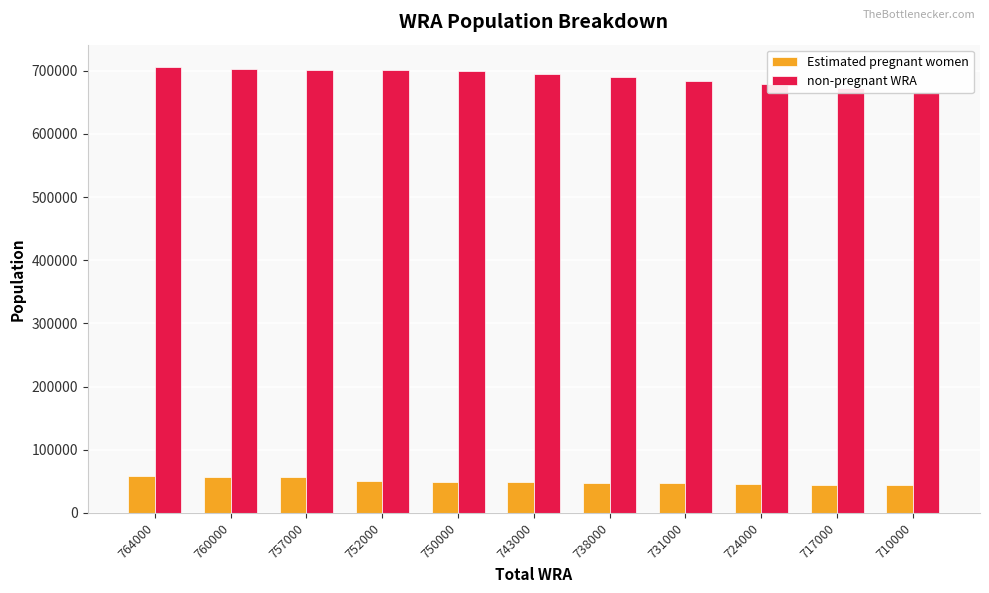

The Estimated pregnant women series shows 32966.6 at 757000. True or false?

False